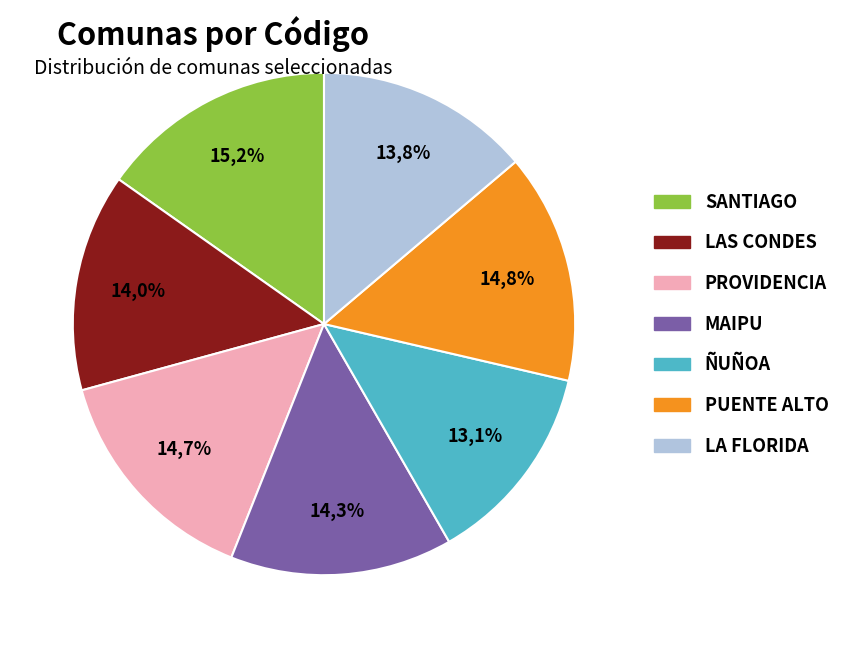

Which slice is the largest?

SANTIAGO